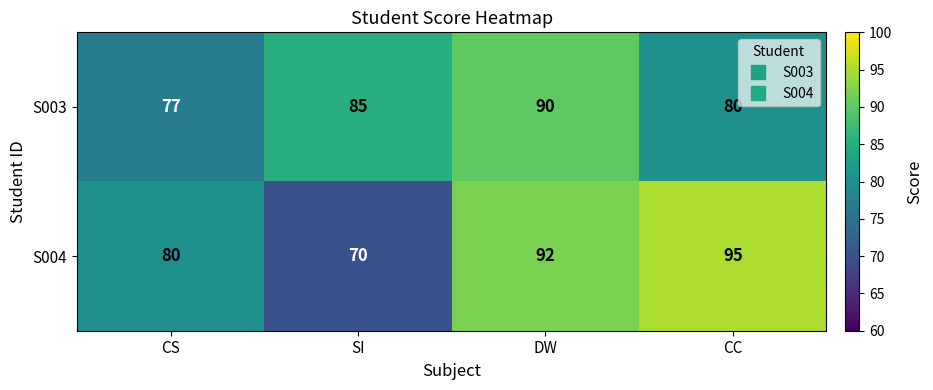

Which series has the largest total across all categories?

S004